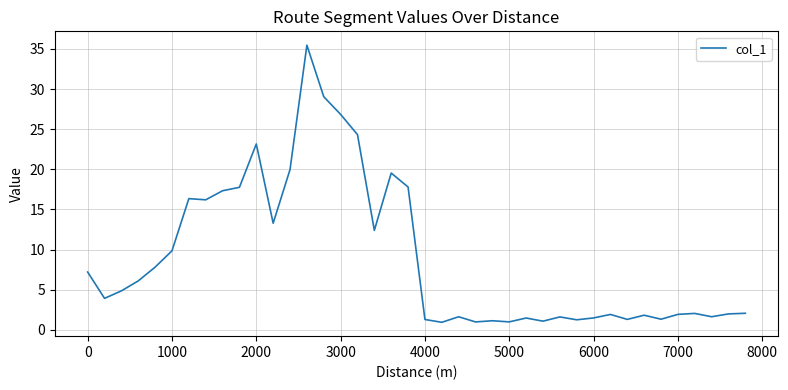

What is the minimum value shown in the chart?

0.9